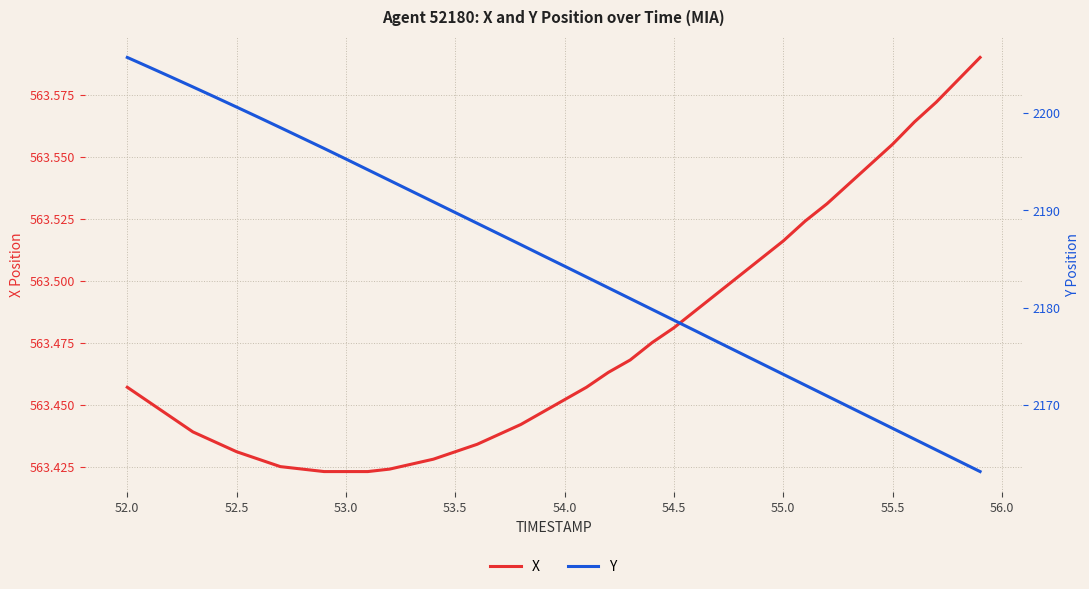

How many values in the Y series exceed 2185?

20